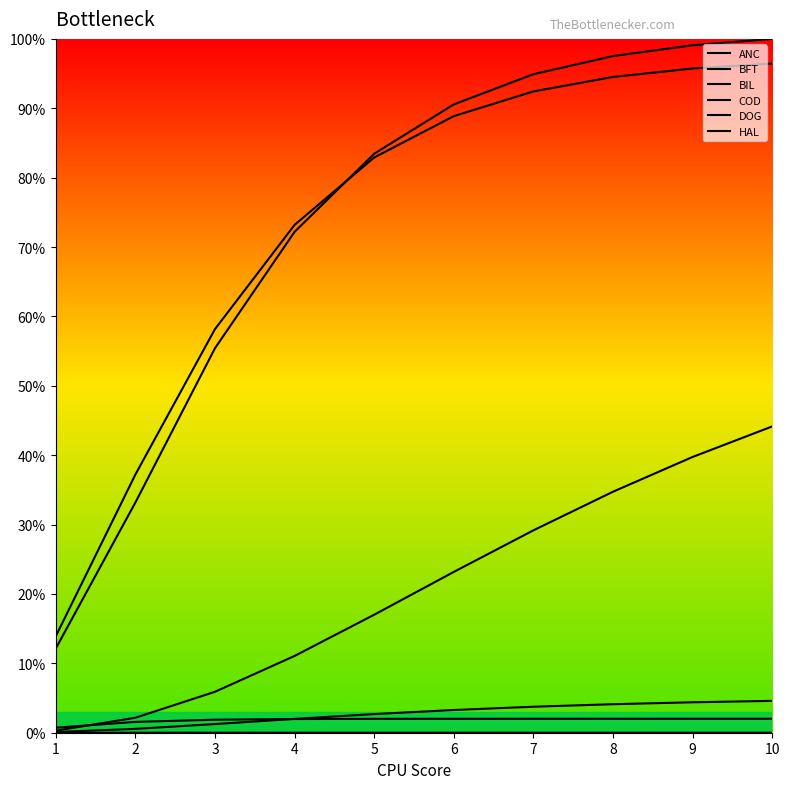

How many lines are shown in the chart?

6